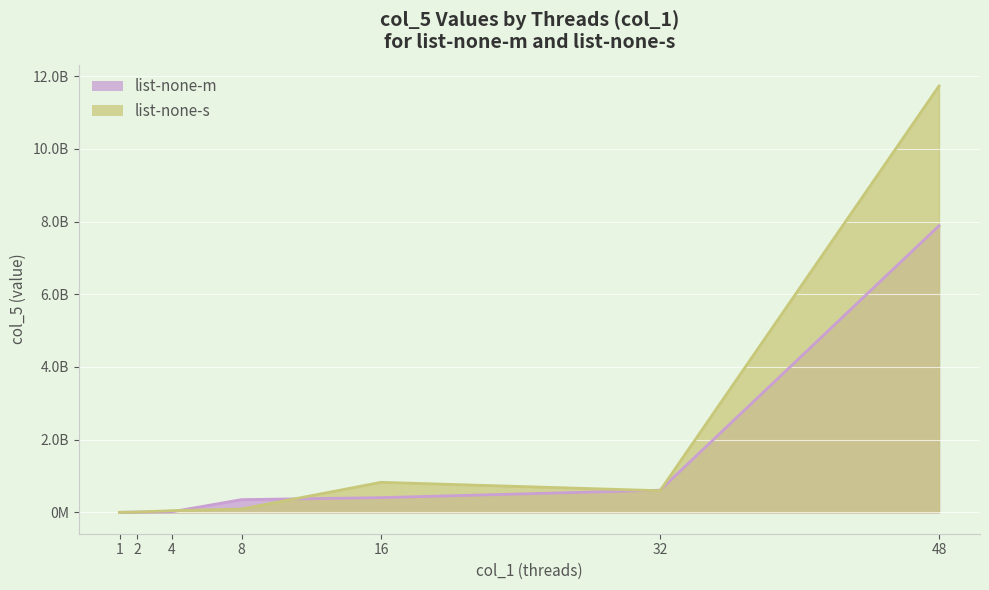

What is the lowest value of the list-none-s series?

2174255